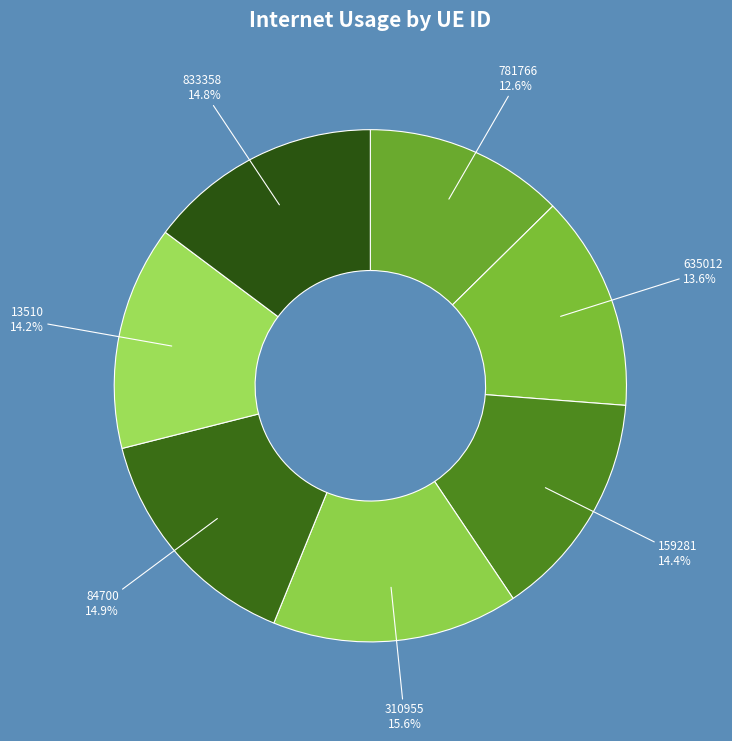

Between 84700 and 635012, which is larger?

84700